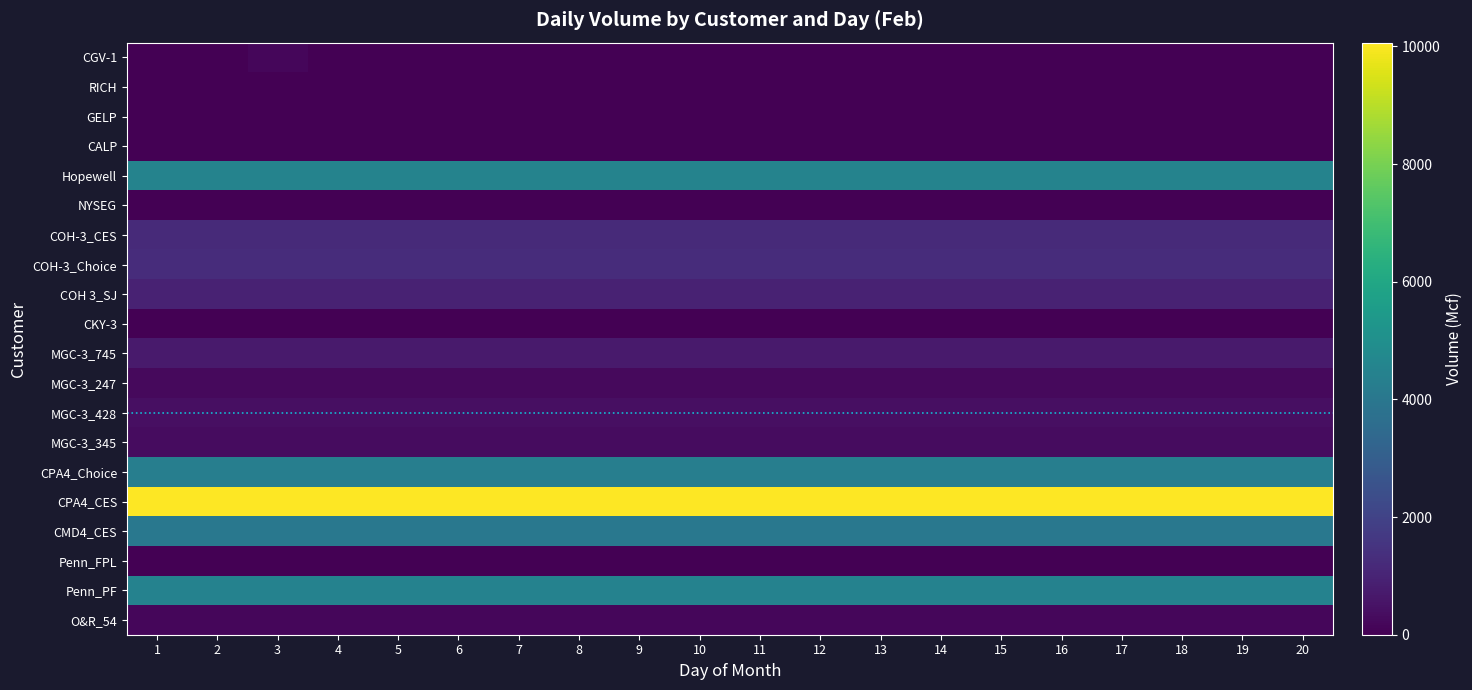

What is the total value across all series at 13?

32754